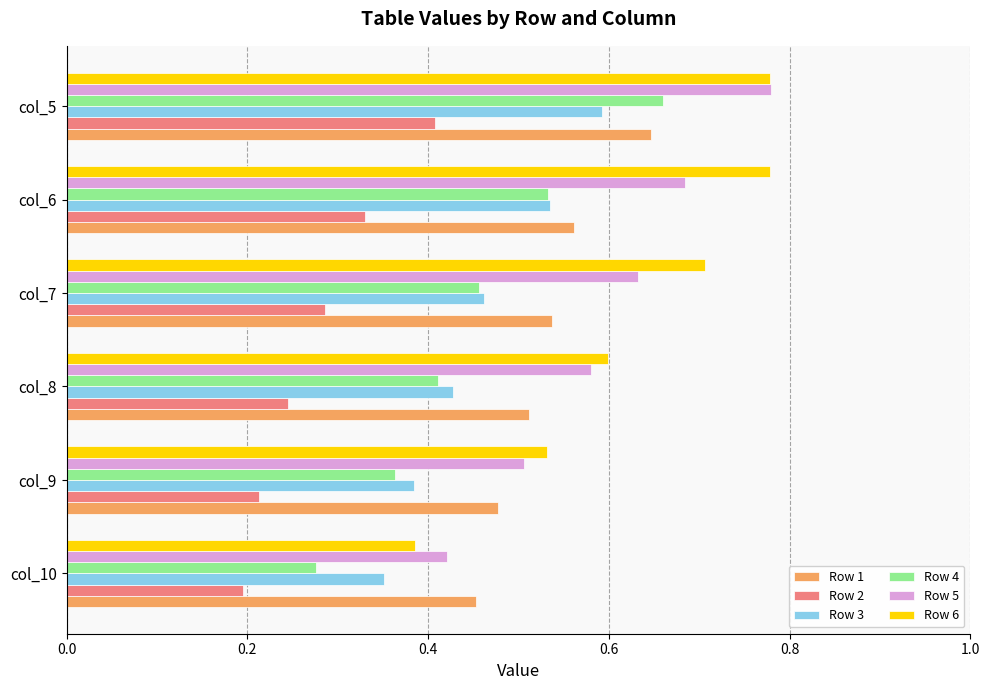

At how many categories does at least one series exceed 0?

6